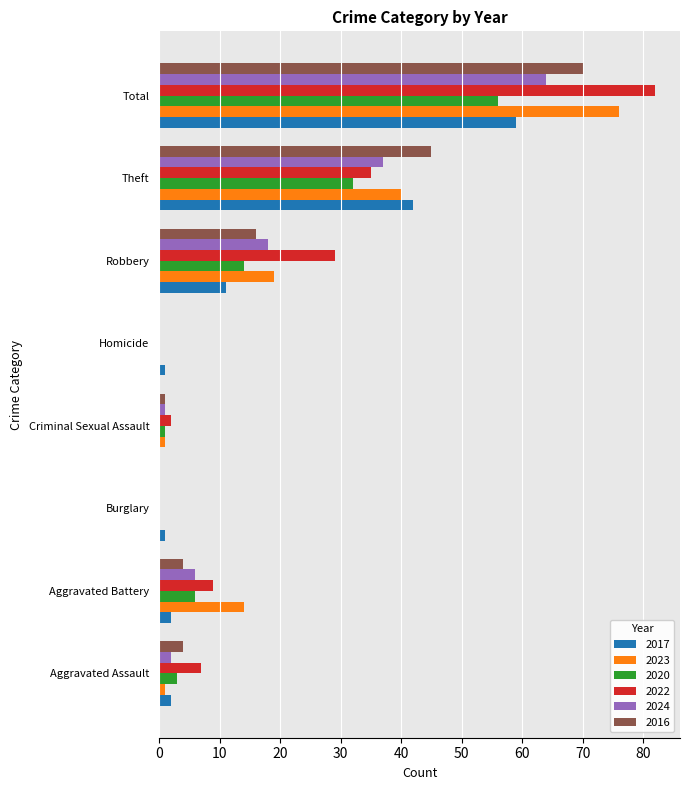

What is the sum of all 2017 values?

118